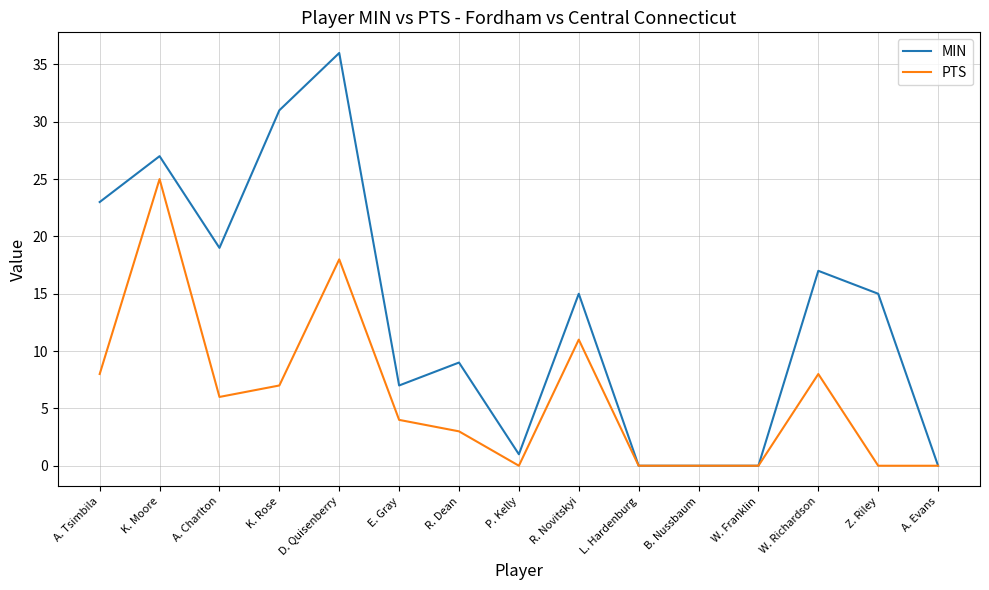

Rank the series by their average value, from lowest to highest.

PTS, MIN